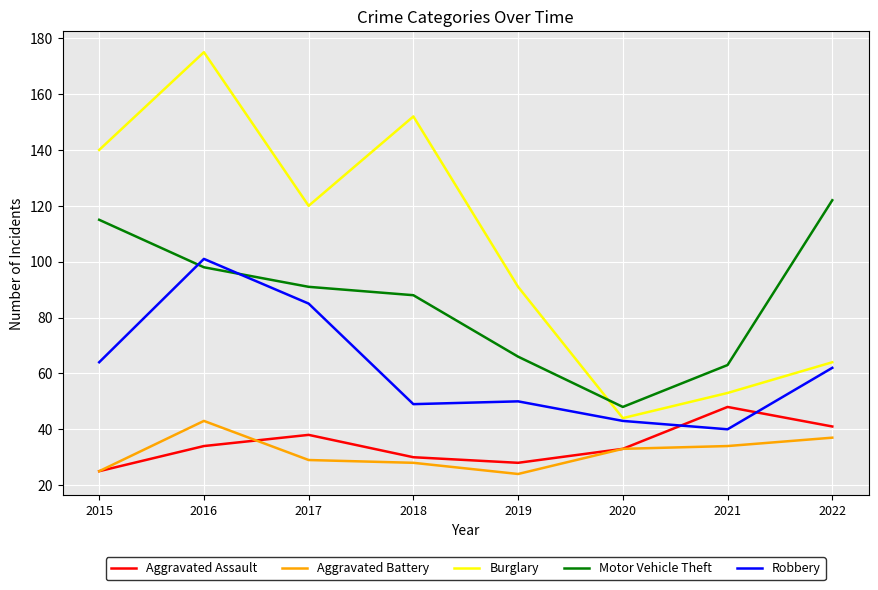

True or false: Motor Vehicle Theft and Aggravated Assault intersect in this chart.

False